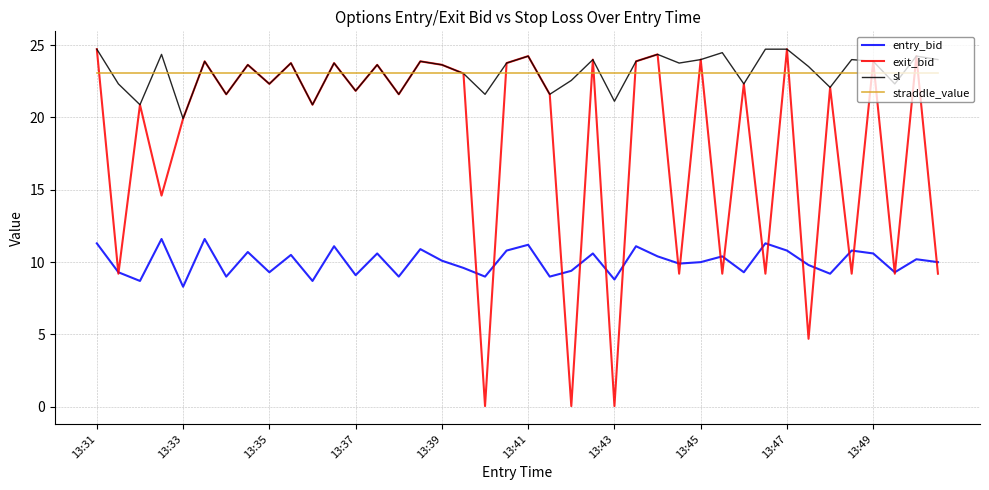

What are all the series names shown in the legend?

entry_bid, exit_bid, sl, straddle_value